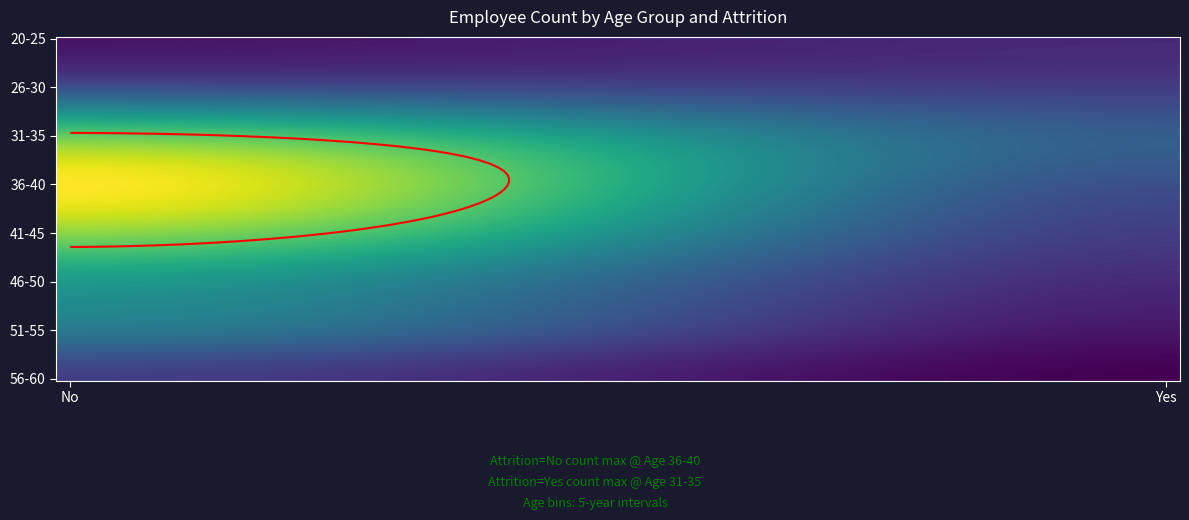

The 56-60 series shows 1 at Yes. True or false?

True